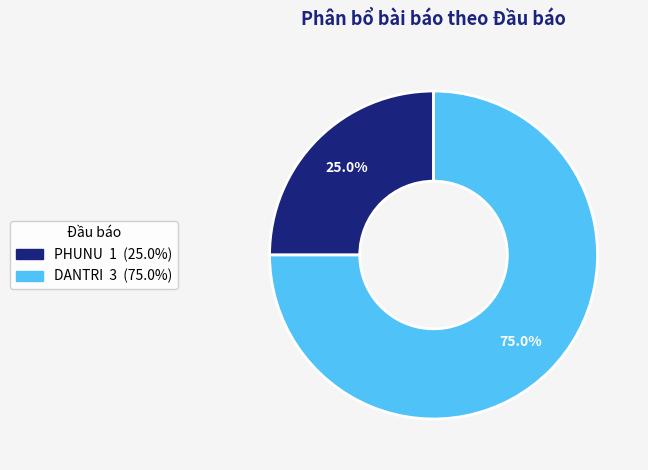

How many slices are in this pie chart?

2